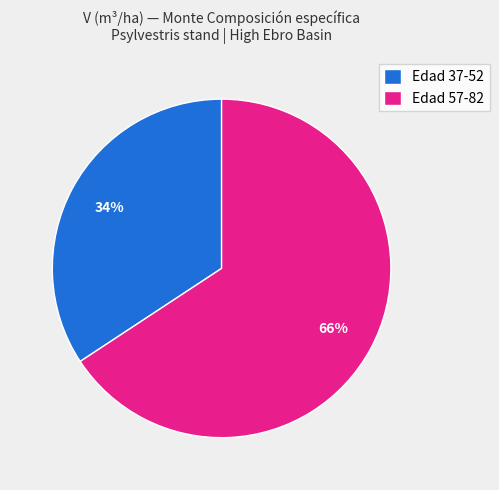

Combined, do Edad 37-52 and Edad 57-82 account for over 50%?

Yes